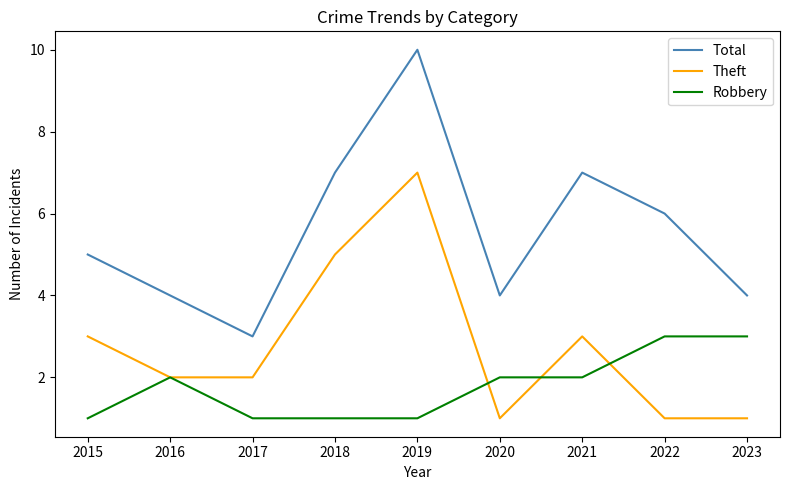

List the series in order of their peak value, lowest first.

Robbery, Theft, Total